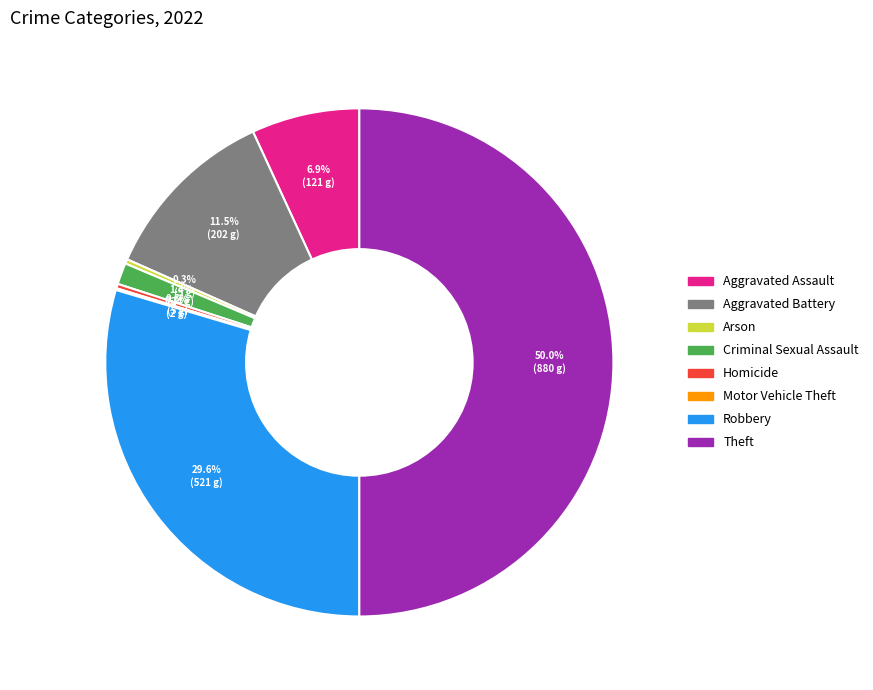

What is the ratio of the value at Aggravated Battery to the value at Theft?

0.2